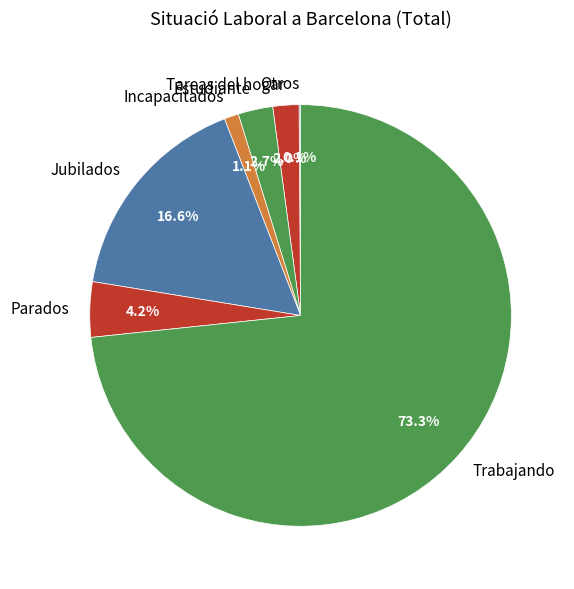

How much of the chart is everything except Jubilados?

83.4%